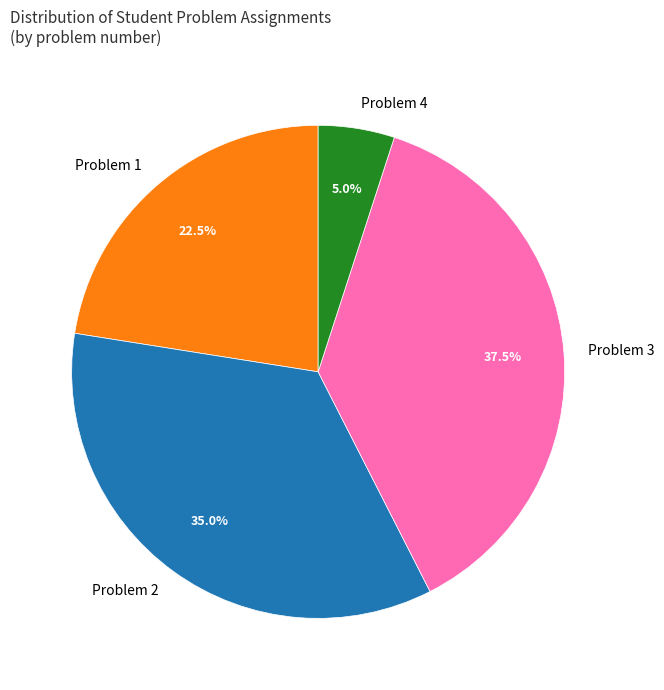

What percentage do Problem 4 and Problem 1 together represent?

27.5%